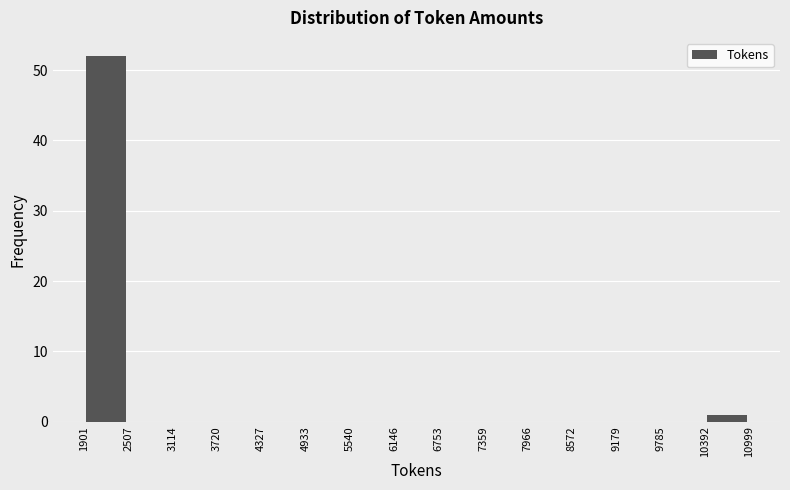

Over which range of the x-axis is the bar tallest?

1901 to 2507